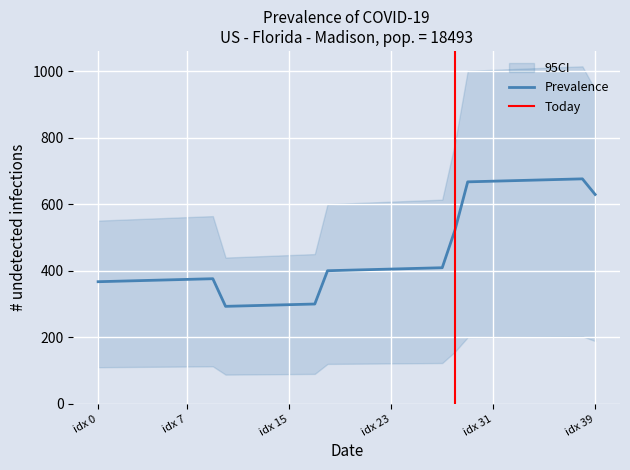

What value does the data have at idx 39, to the nearest 10?

630